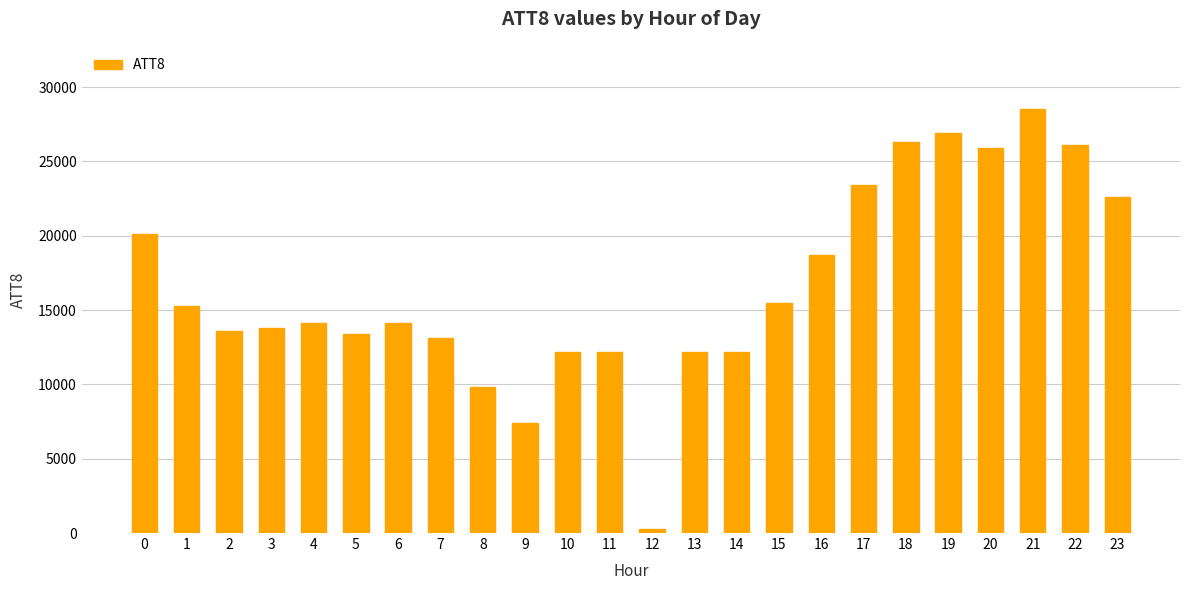

What is the change in value from 16 to 20?

+7200